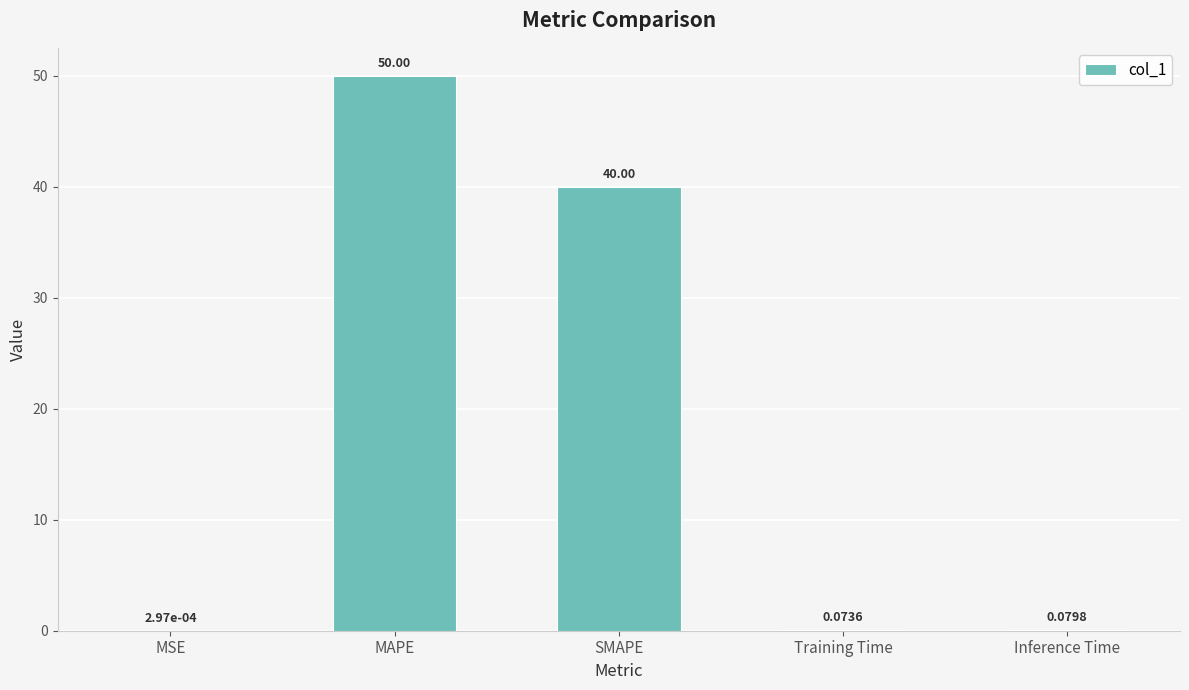

What is the sum of all values?

90.2